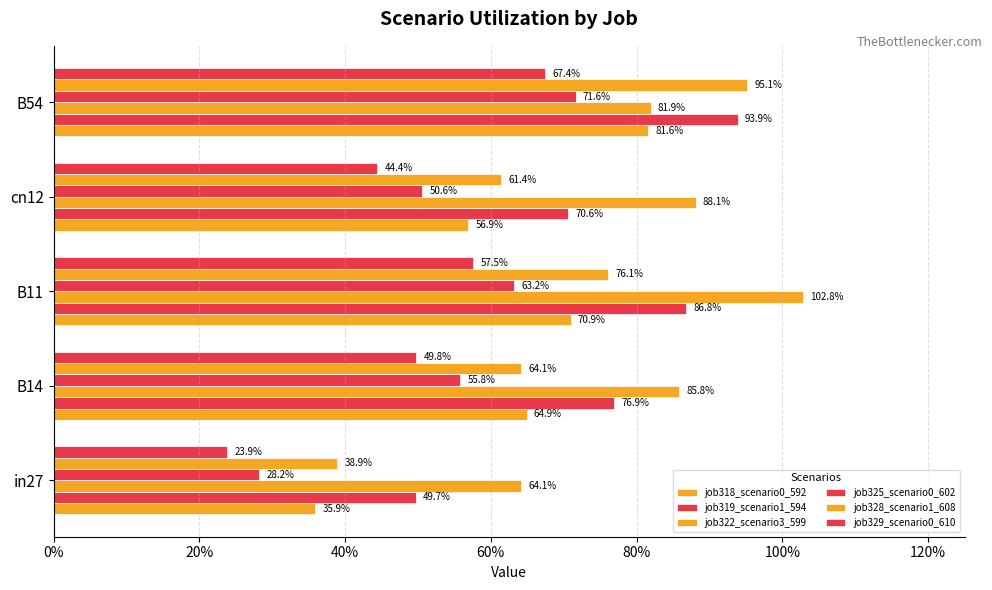

At how many categories does at least one series exceed 0?

5